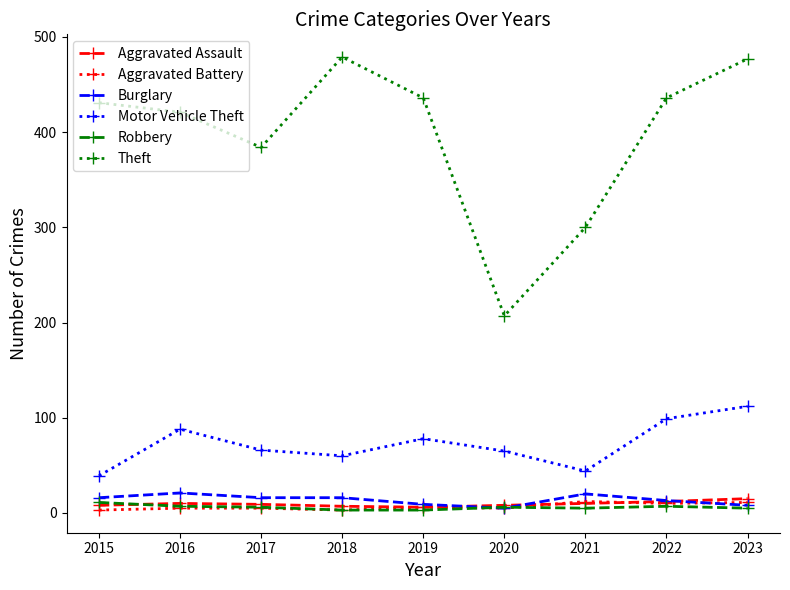

True or false: Motor Vehicle Theft and Aggravated Battery intersect in this chart.

False